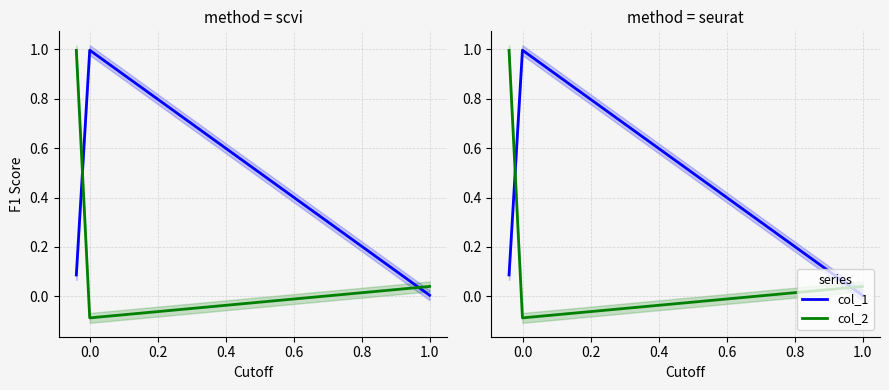

How many series are shown in this chart?

2